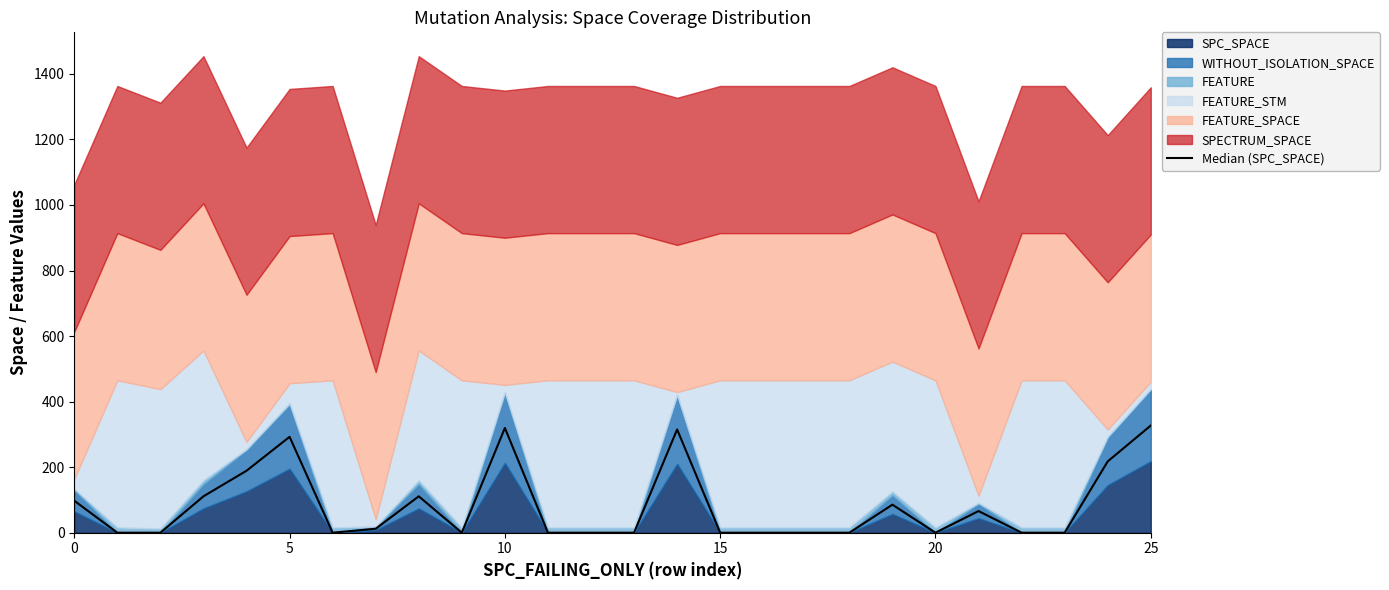

The chart shows a value of 125.5 at 11. True or false?

False